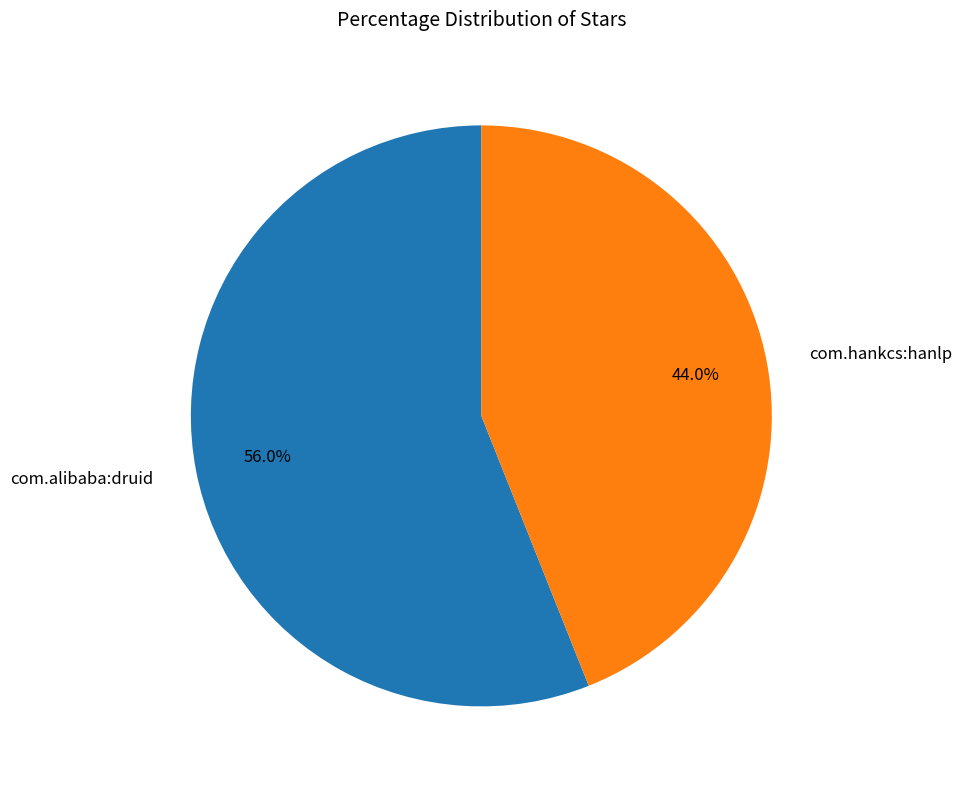

To the nearest percent, what portion does com.alibaba:druid represent?

56%